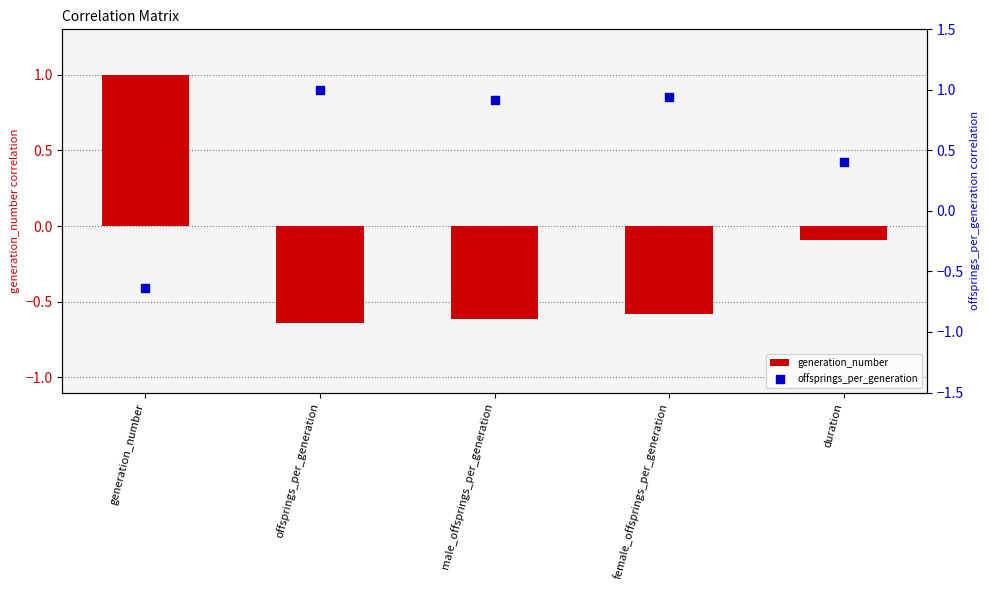

At how many categories does at least one series exceed 0?

5